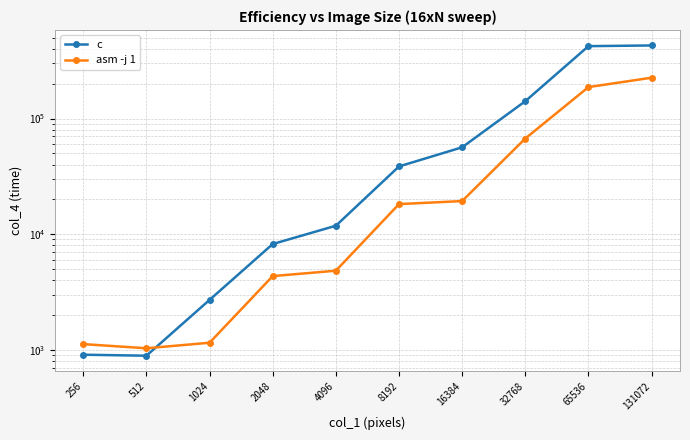

What is the sum of the asm -j 1 values at 8192 and 65536?

205445